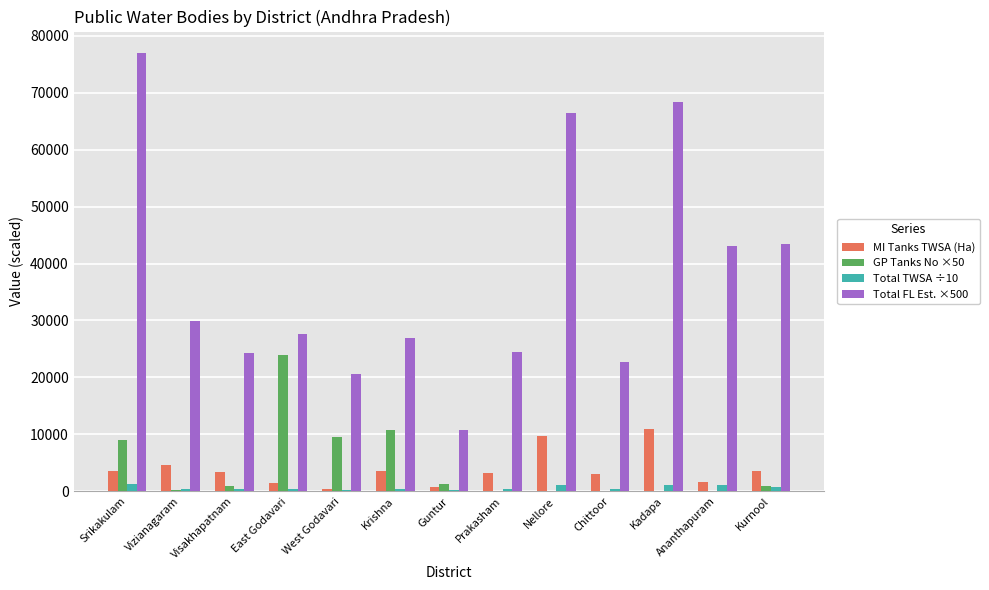

What is the maximum value shown in the chart?

76865.0